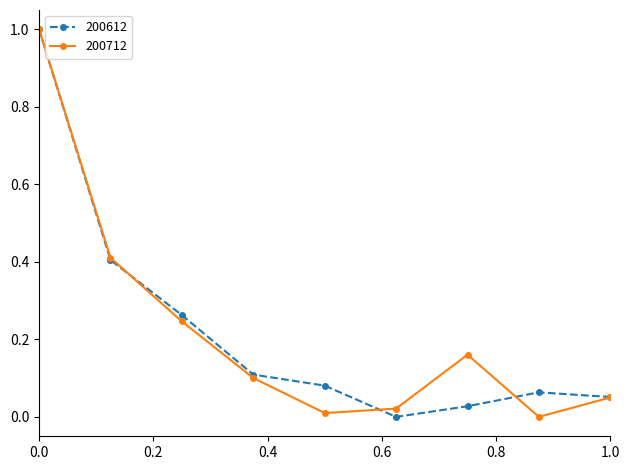

What is the difference between the maximum and second lowest values in the 200612 series?

1.0